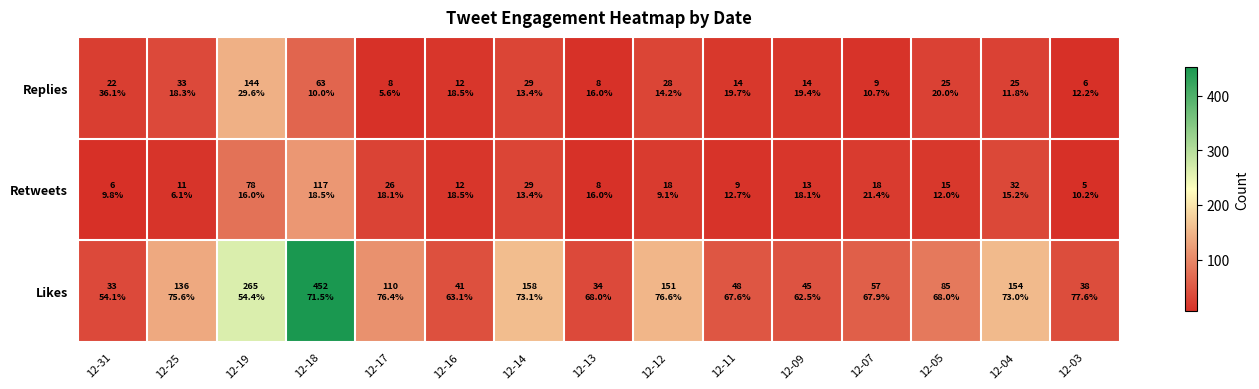

Reading right to left, extract all data points from this chart.

Replies: 12-03=6	12-04=25	12-05=25	12-07=9	12-09=14	12-11=14	12-12=28	12-13=8	12-14=29	12-16=12	12-17=8	12-18=63	12-19=144	12-25=33	12-31=22
Retweets: 12-03=5	12-04=32	12-05=15	12-07=18	12-09=13	12-11=9	12-12=18	12-13=8	12-14=29	12-16=12	12-17=26	12-18=117	12-19=78	12-25=11	12-31=6
Likes: 12-03=38	12-04=154	12-05=85	12-07=57	12-09=45	12-11=48	12-12=151	12-13=34	12-14=158	12-16=41	12-17=110	12-18=452	12-19=265	12-25=136	12-31=33